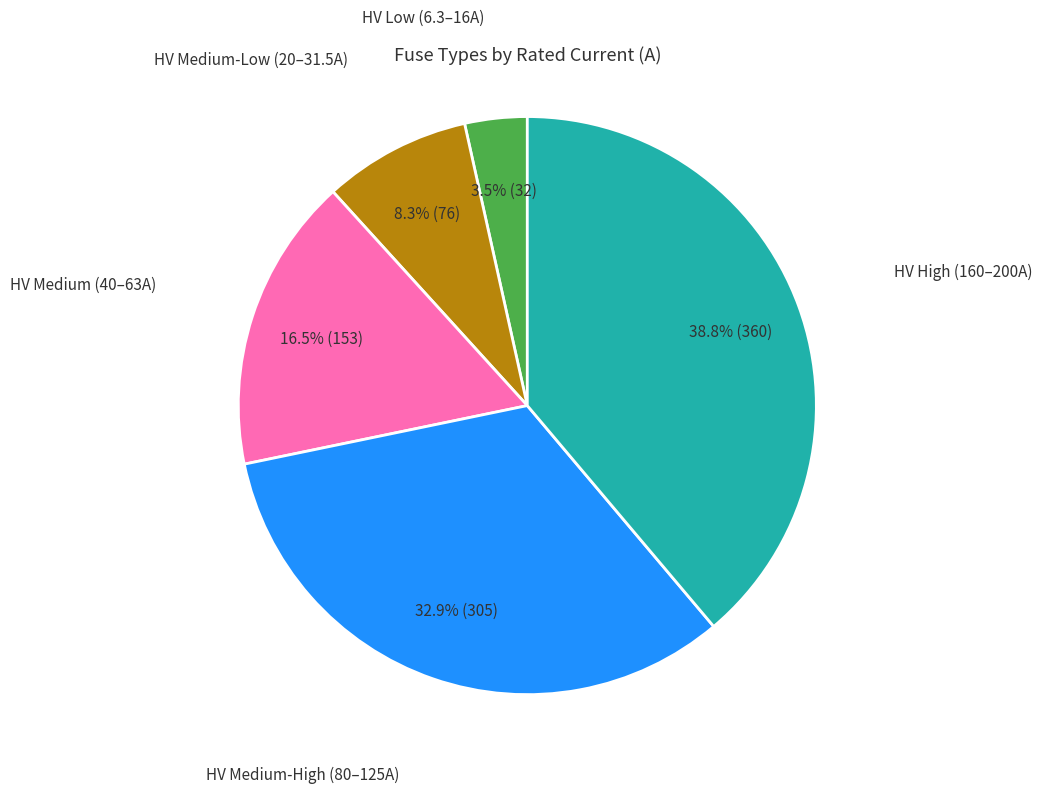

Is there any slice that represents more than half of the pie?

No